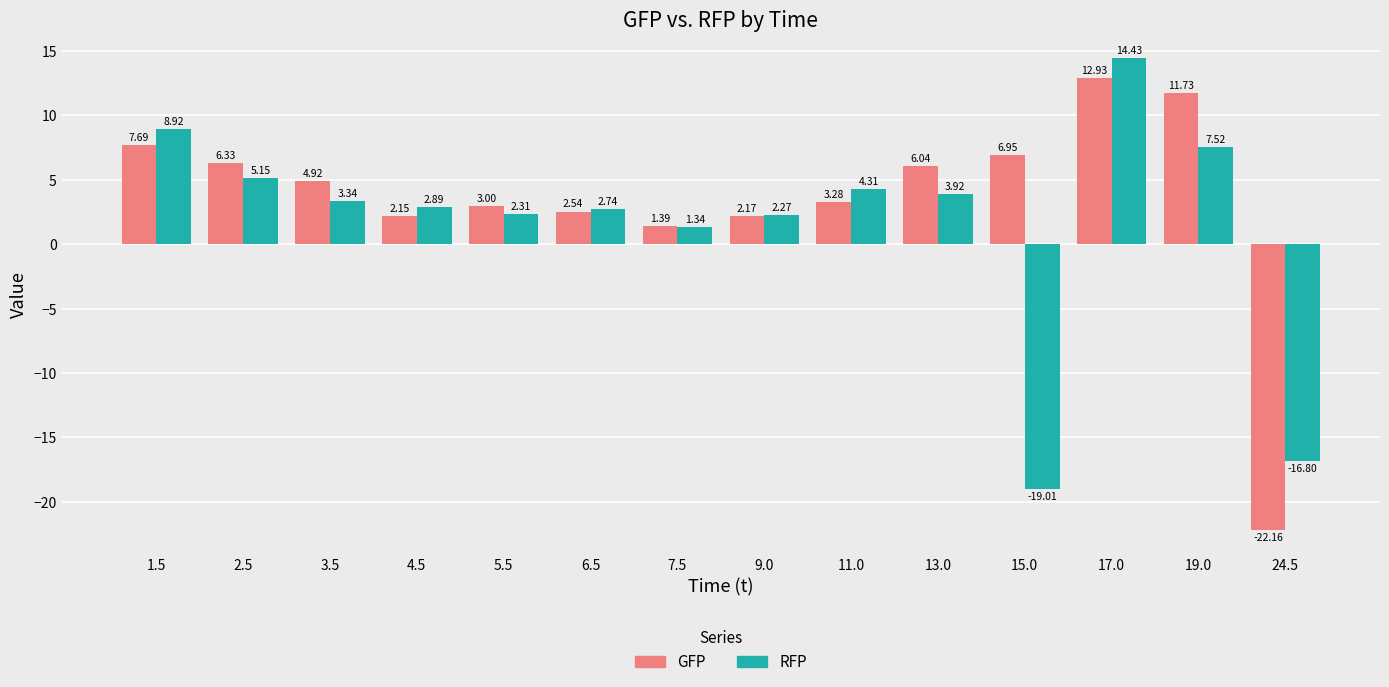

Which label corresponds to the largest value in the chart?

17.0